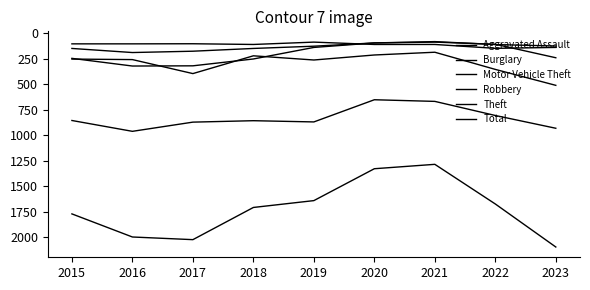

Where is the first local maximum for Robbery?

2016